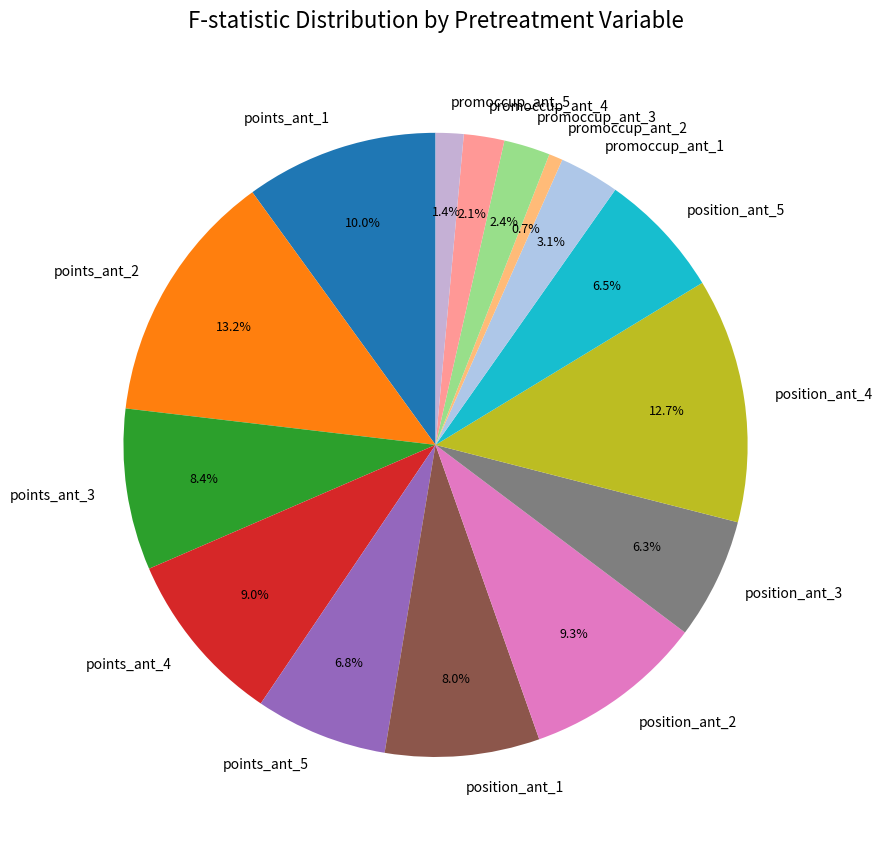

Is there a majority slice in this chart?

No